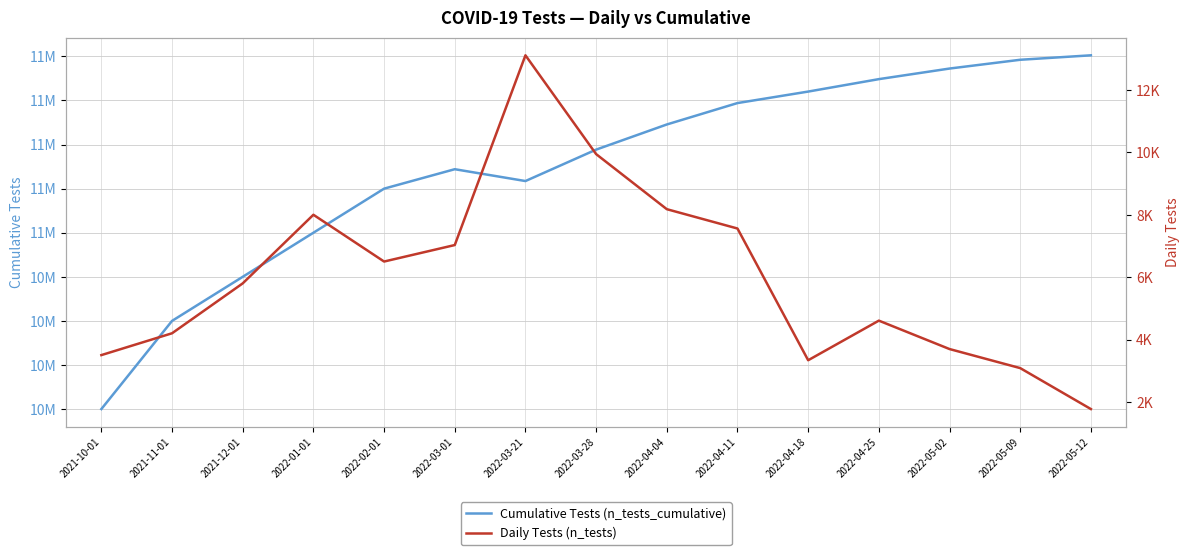

At which label is Cumulative Tests (n_tests_cumulative) closest to 11000627?

2022-01-01